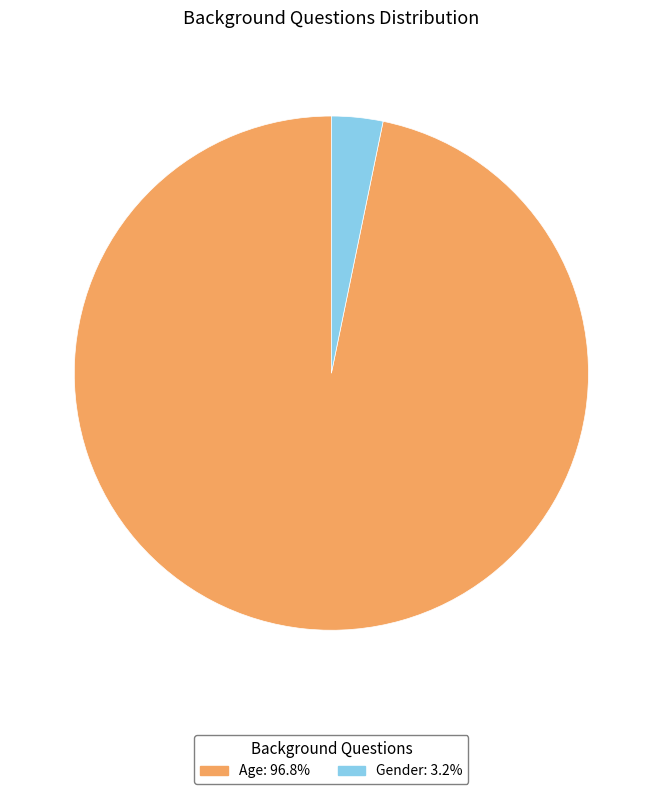

Which slice is the largest?

Age